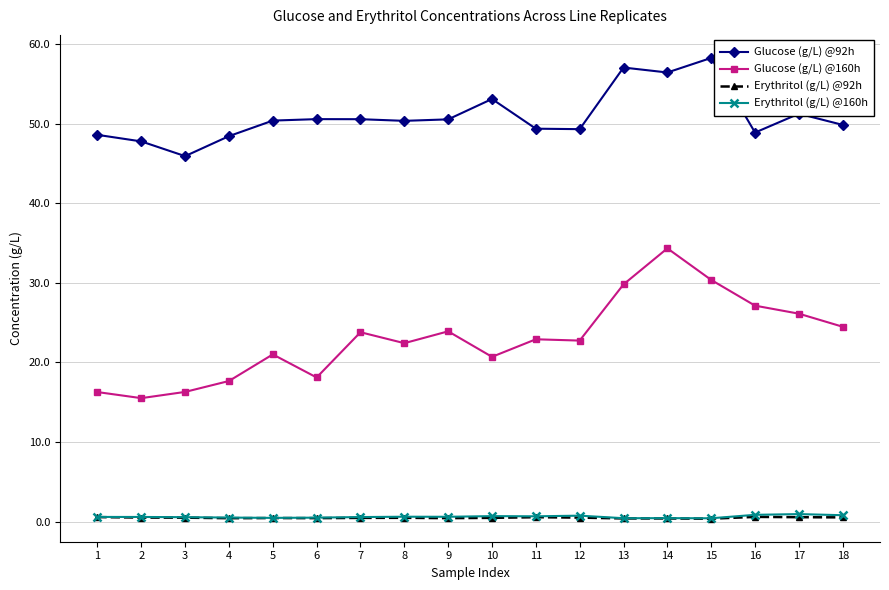

True or false: Erythritol (g/L) @160h has more than 1 interior local peaks.

True